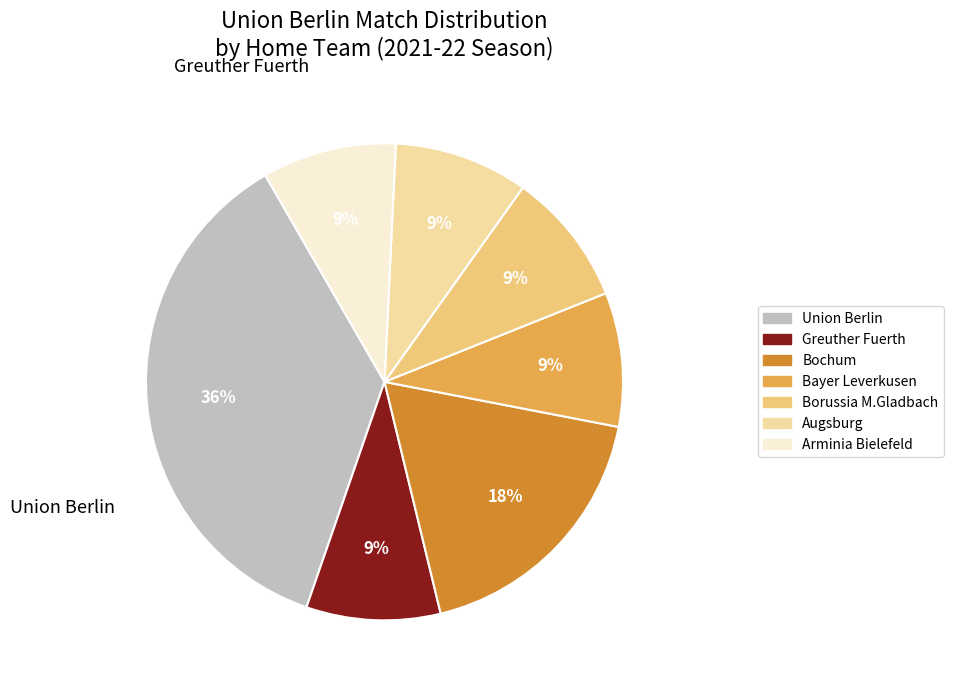

Does any single category account for the majority?

No